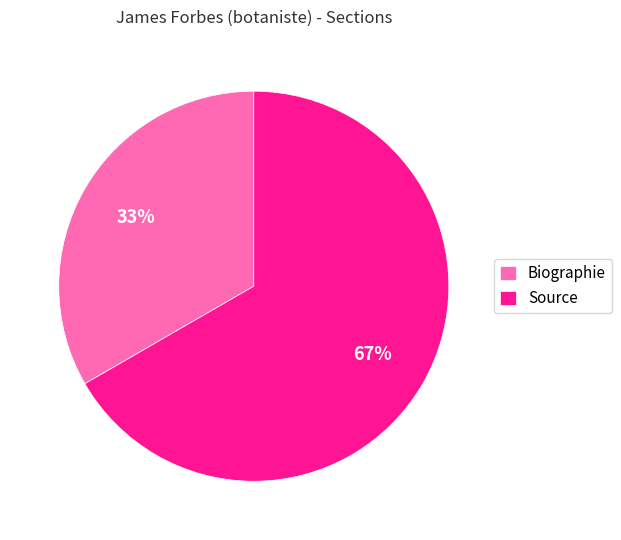

How many slices are in this pie chart?

2